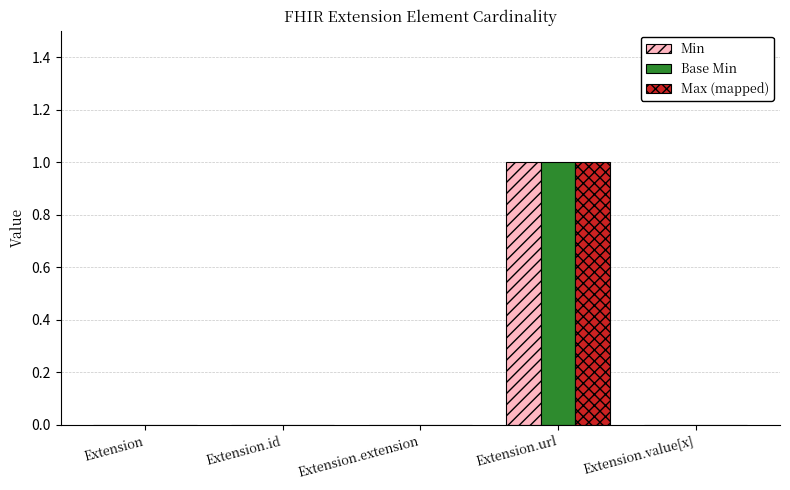

What is the greatest value displayed?

1